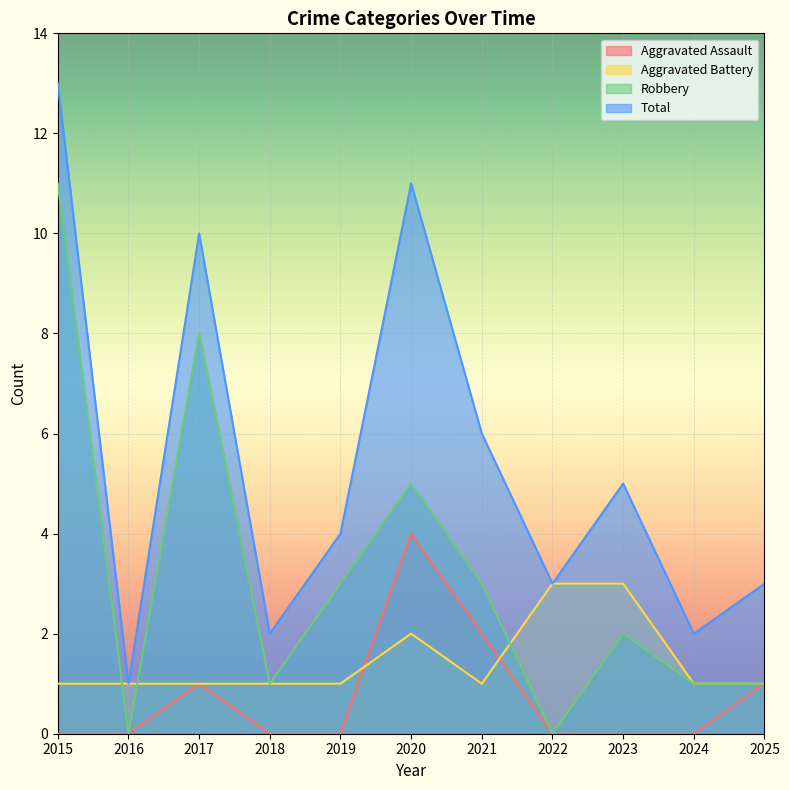

Reading left to right, what are all the values shown in this chart?

Aggravated Assault: 0	0	1	0	0	4	2	0	0	0	1
Aggravated Battery: 1	1	1	1	1	2	1	3	3	1	1
Robbery: 11	0	8	1	3	5	3	0	2	1	1
Total: 13	1	10	2	4	11	6	3	5	2	3